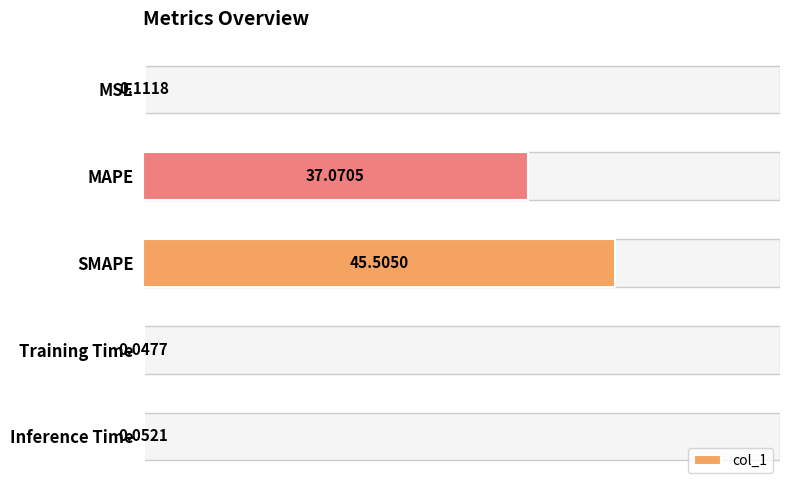

At which category does the chart reach its peak across all series?

SMAPE